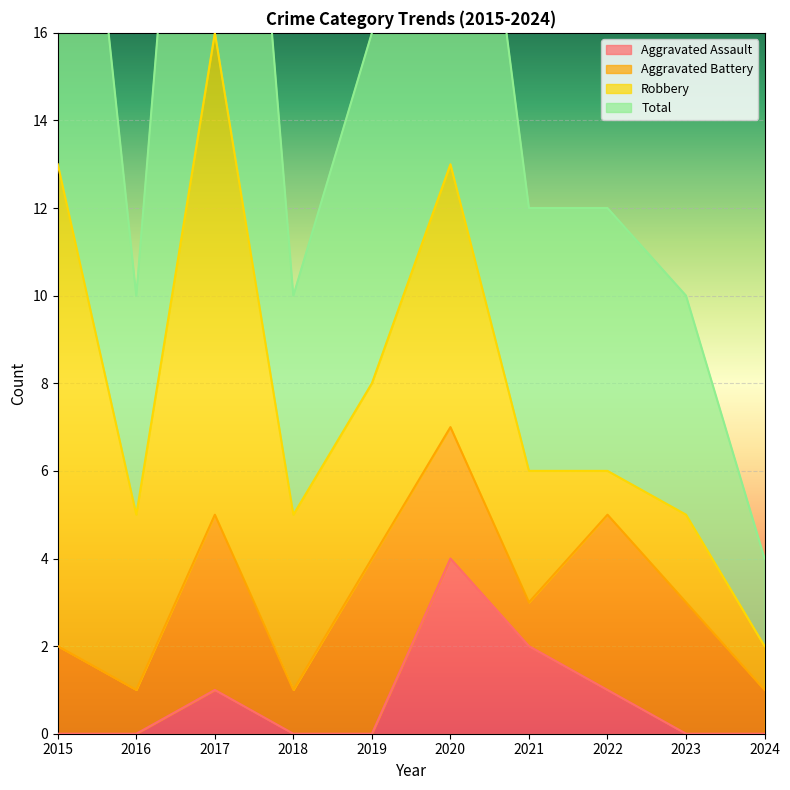

Which series changed the most between 2016 and 2018?

Aggravated Assault